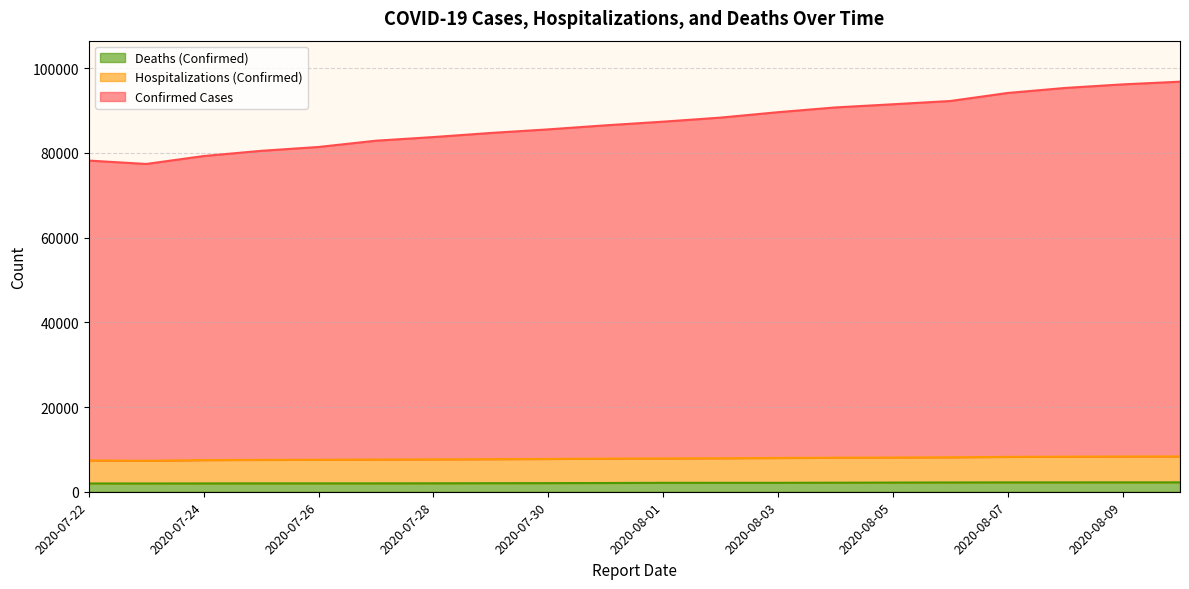

Reading right to left, transcribe all the data shown in this chart.

Confirmed Cases: 2020-08-10=96807	2020-08-09=96167	2020-08-08=95326	2020-08-07=94141	2020-08-06=92244	2020-08-05=91473	2020-08-04=90728	2020-08-03=89602	2020-08-02=88324	2020-08-01=87367	2020-07-31=86501	2020-07-30=85546	2020-07-29=84700	2020-07-28=83732	2020-07-27=82871	2020-07-26=81393	2020-07-25=80480	2020-07-24=79253	2020-07-23=77380	2020-07-22=78182
Hospitalizations (Confirmed): 2020-08-10=8341	2020-08-09=8319	2020-08-08=8282	2020-08-07=8231	2020-08-06=8135	2020-08-05=8077	2020-08-04=8037	2020-08-03=7970	2020-08-02=7907	2020-08-01=7862	2020-07-31=7820	2020-07-30=7740	2020-07-29=7692	2020-07-28=7640	2020-07-27=7600	2020-07-26=7546	2020-07-25=7524	2020-07-24=7472	2020-07-23=7307	2020-07-22=7394
Deaths (Confirmed): 2020-08-10=2215	2020-08-09=2214	2020-08-08=2211	2020-08-07=2208	2020-08-06=2191	2020-08-05=2164	2020-08-04=2134	2020-08-03=2108	2020-08-02=2108	2020-08-01=2105	2020-07-31=2067	2020-07-30=2035	2020-07-29=2020	2020-07-28=1991	2020-07-27=1978	2020-07-26=1975	2020-07-25=1972	2020-07-24=1964	2020-07-23=1948	2020-07-22=1951